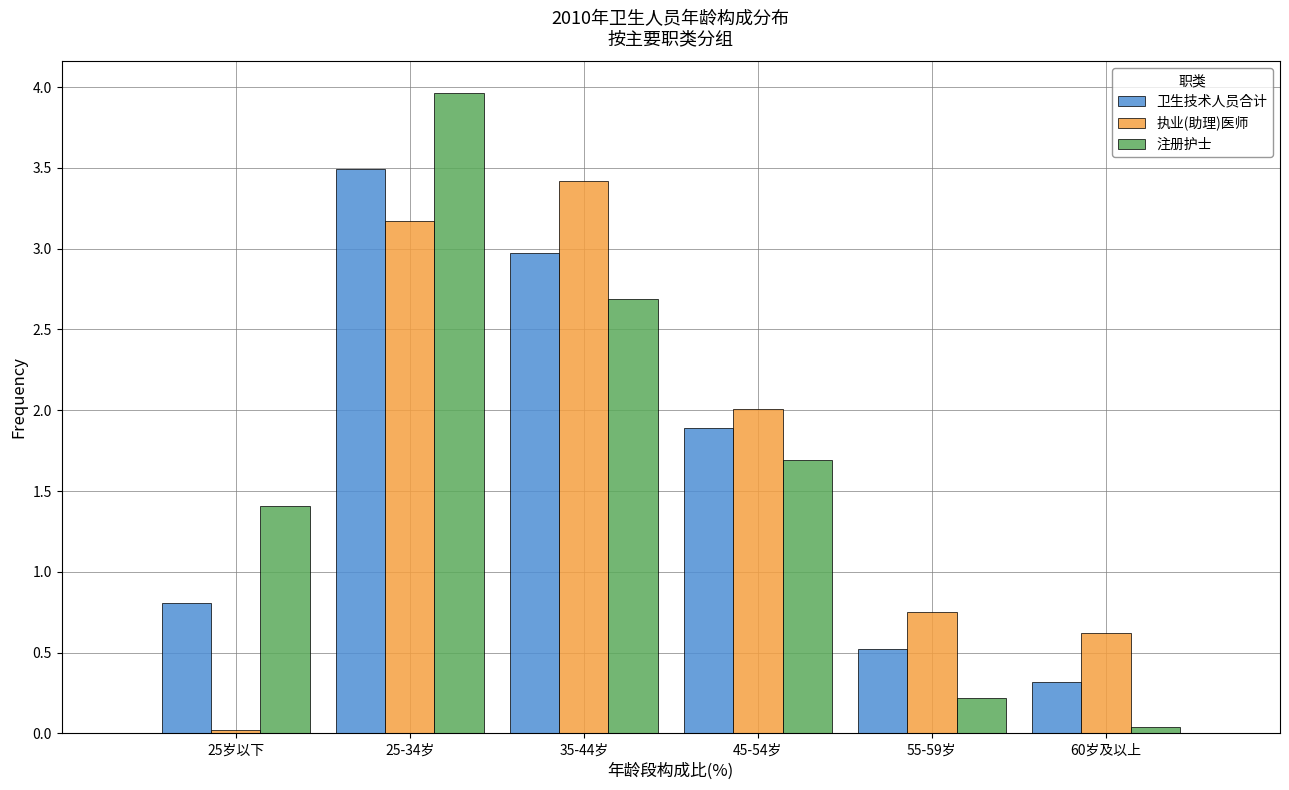

What is the sum of all 注册护士 values?

10.0